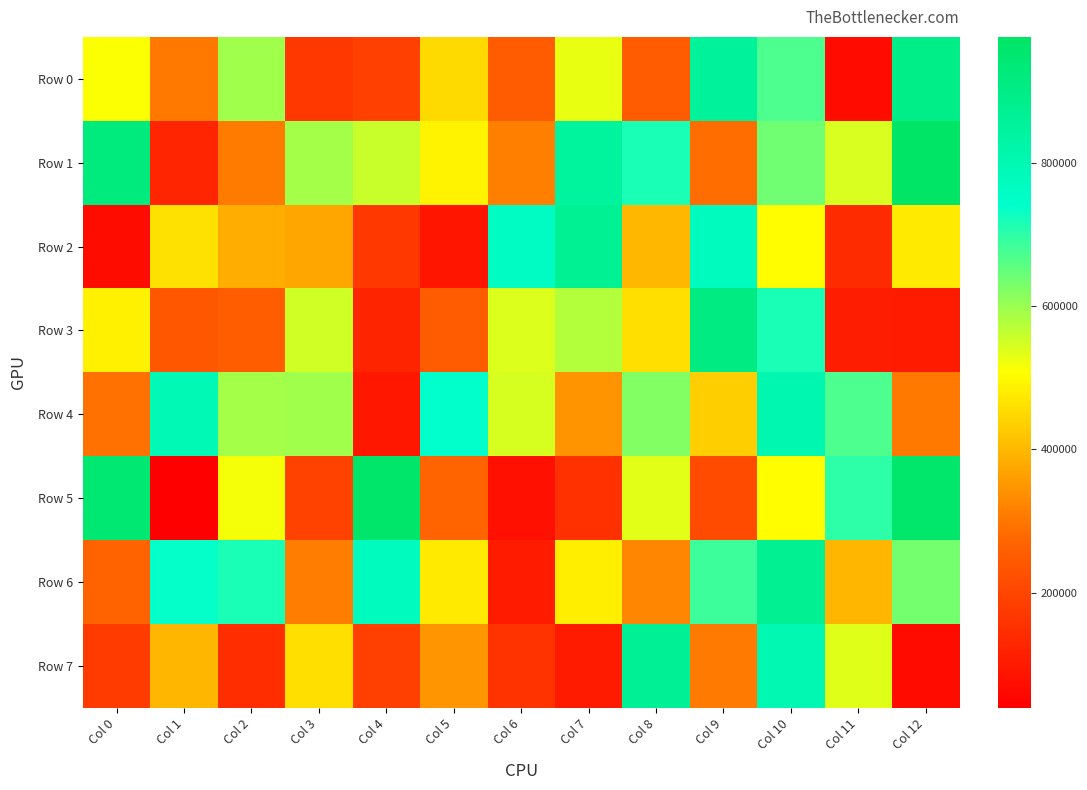

Which label corresponds to the largest value in the chart?

Col 12